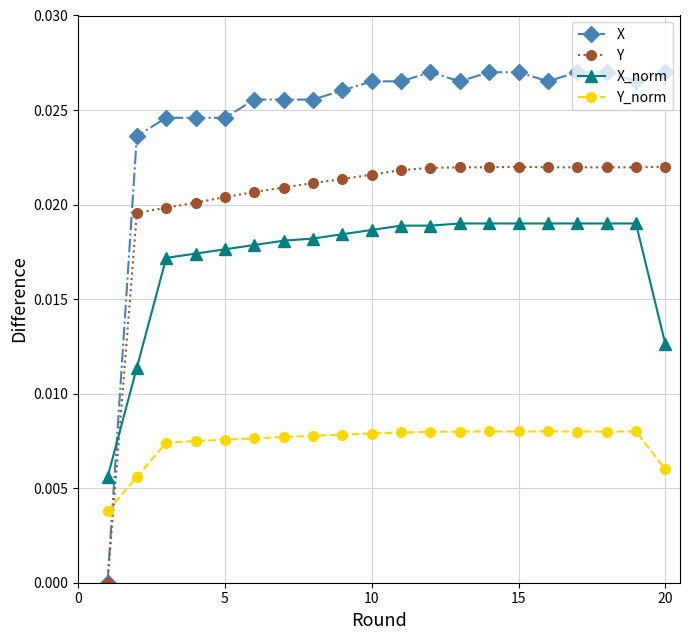

Which series has the largest total across all categories?

X